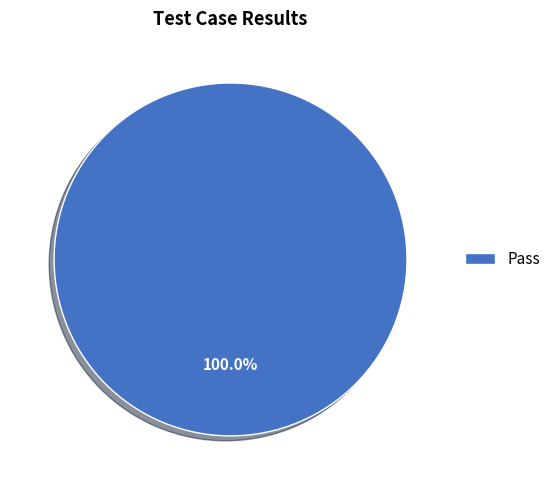

Rank the categories by value from lowest to highest.

Pass